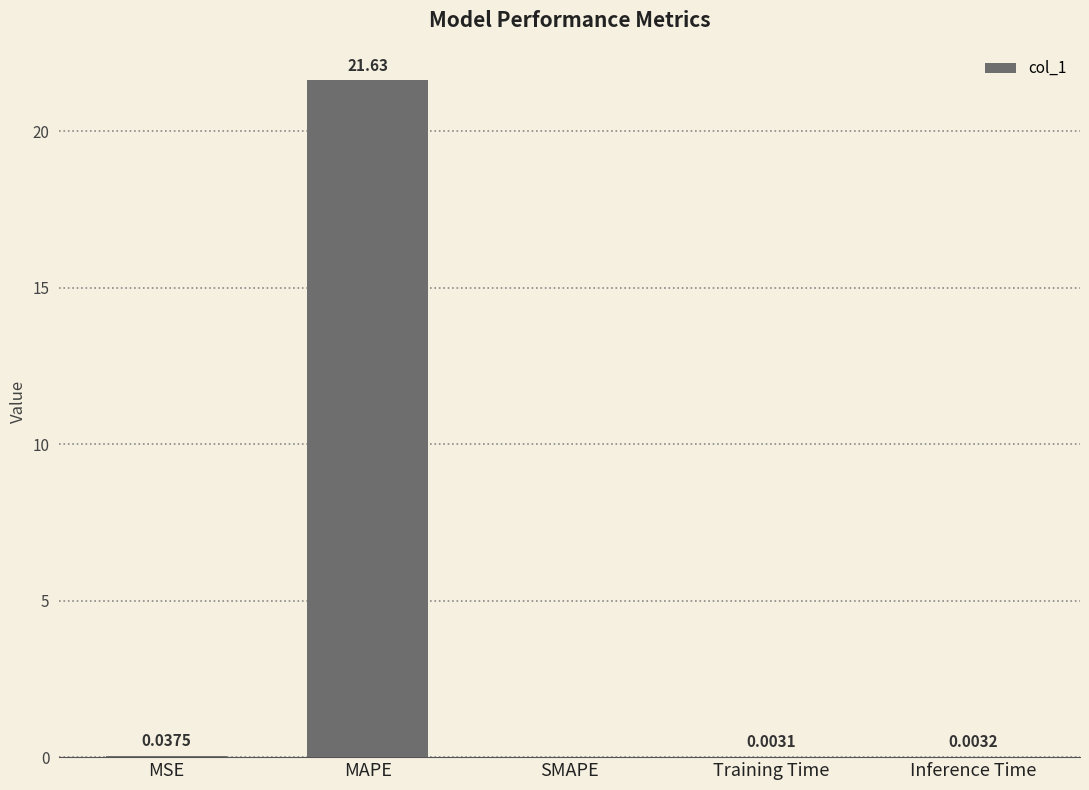

Are the bars horizontal?

No